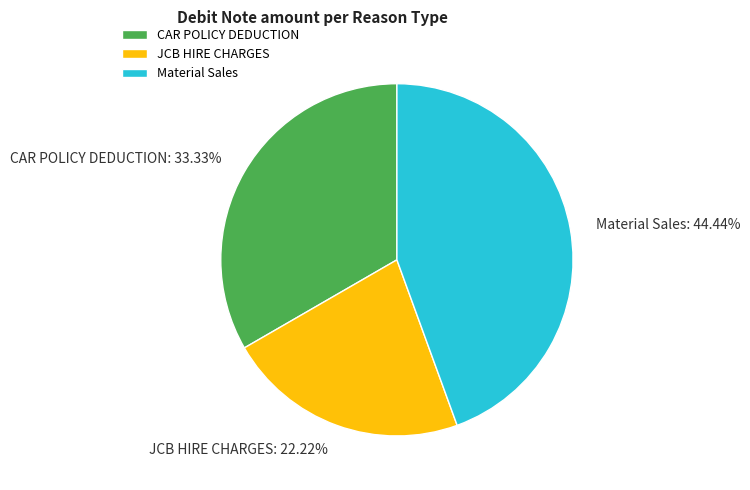

Rank the categories by value from highest to lowest.

Material Sales, CAR POLICY DEDUCTION, JCB HIRE CHARGES